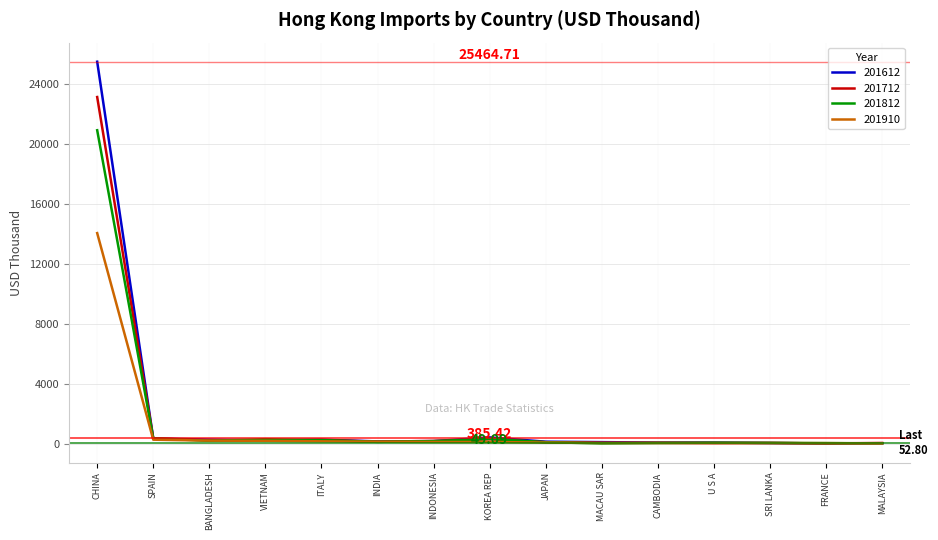

Which series has the widest spread of values?

201612